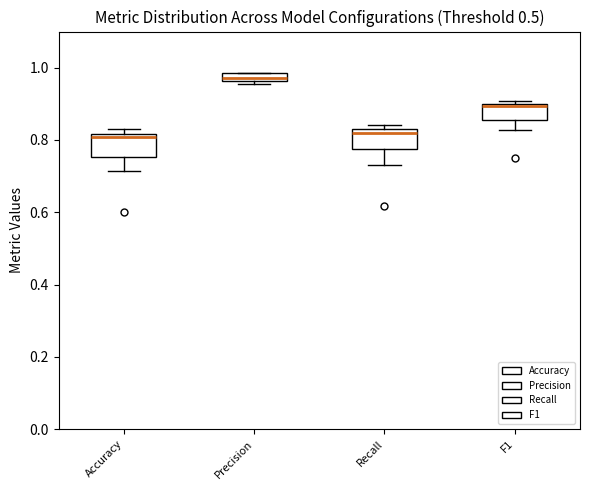

Where is the upper edge of the box for Precision on the y-axis? The values are not printed on the chart, so give them approximately, as read against the axis.

0.98